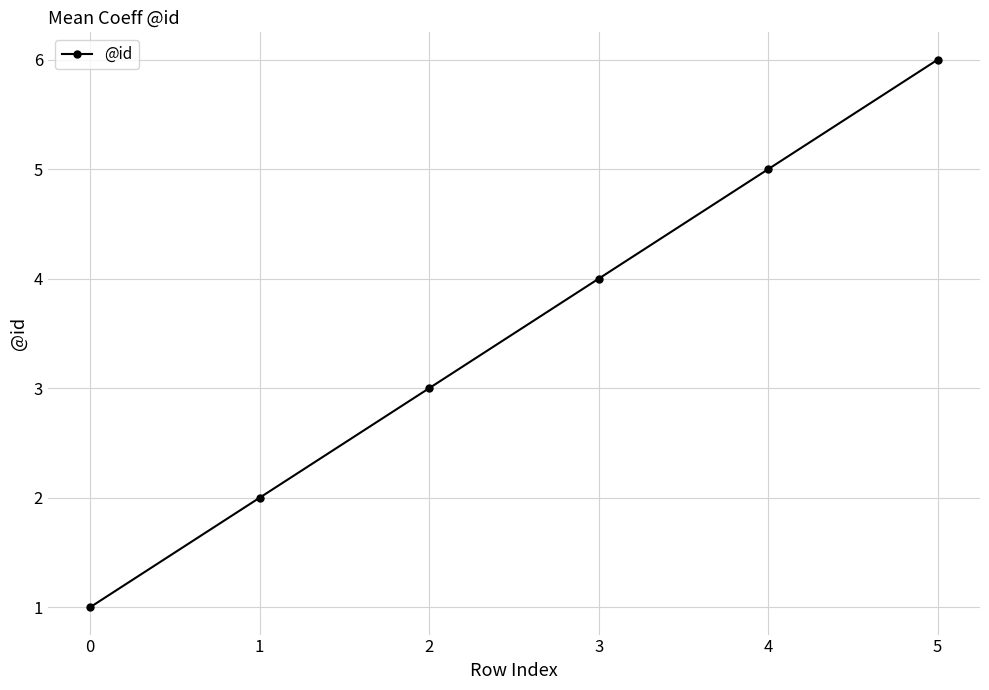

Which label corresponds to the largest value in the chart?

5